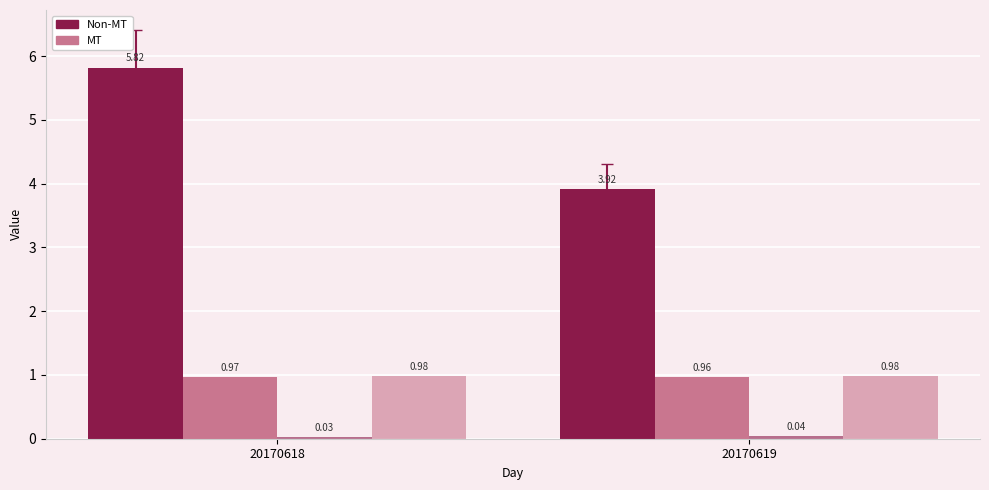

How many data points does each series have?

2